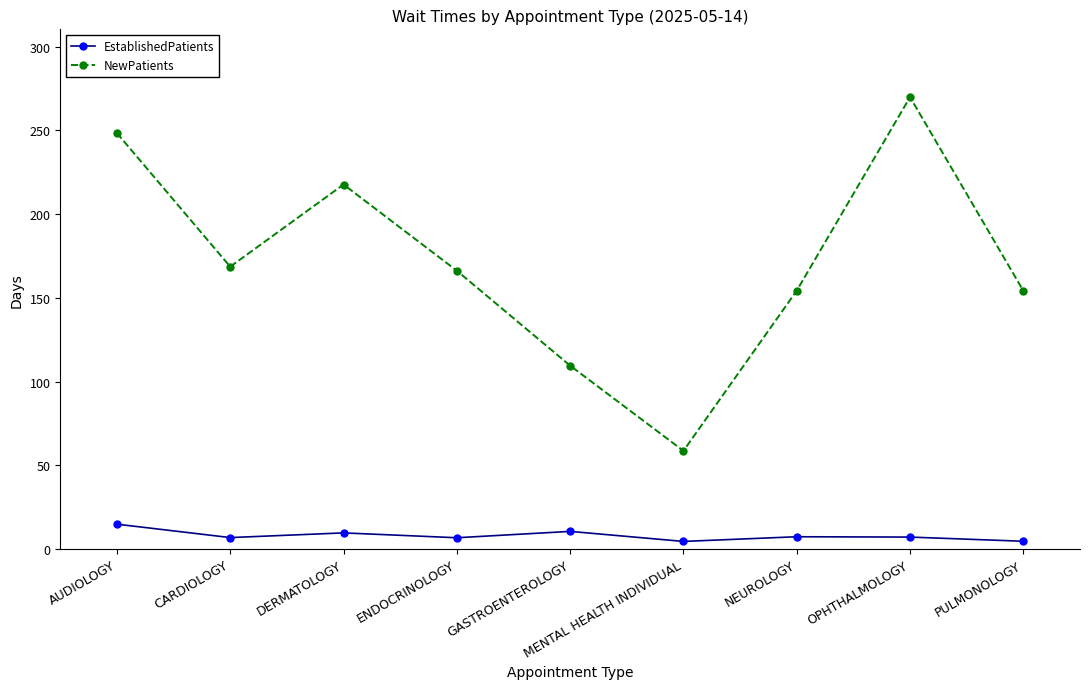

What is the sum of all EstablishedPatients values?

71.9